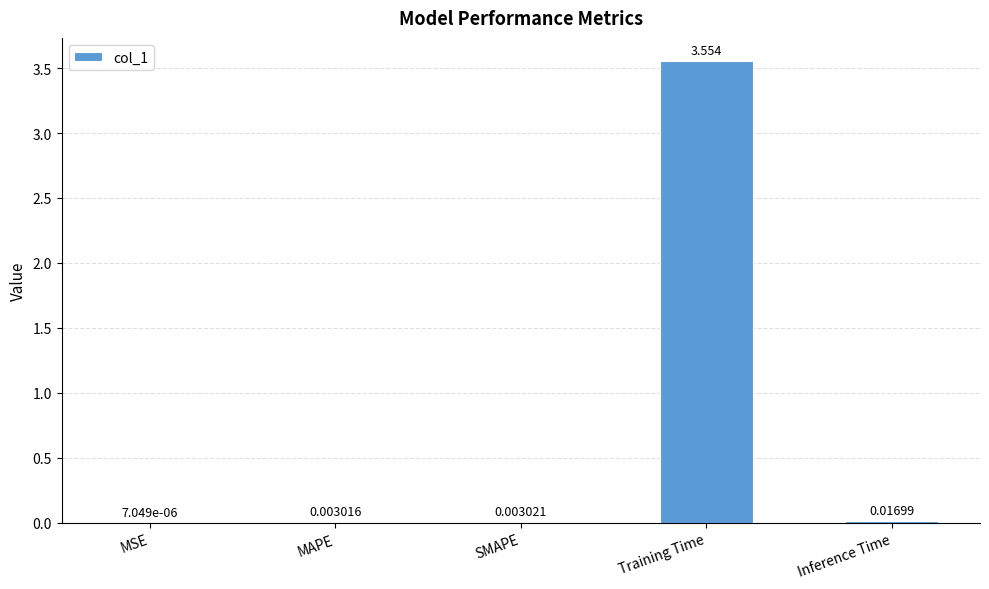

Which has a higher value, SMAPE or Training Time?

Training Time